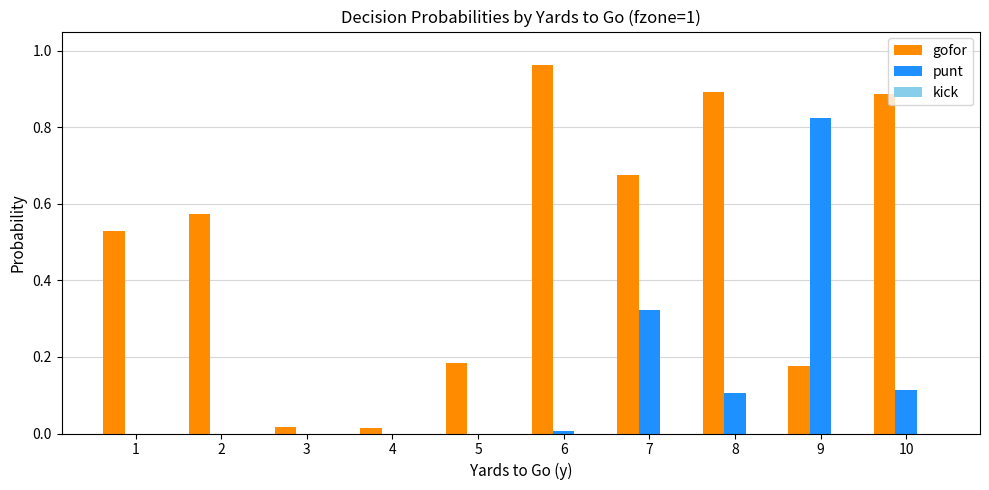

Which series changed the most between 4 and 6?

gofor